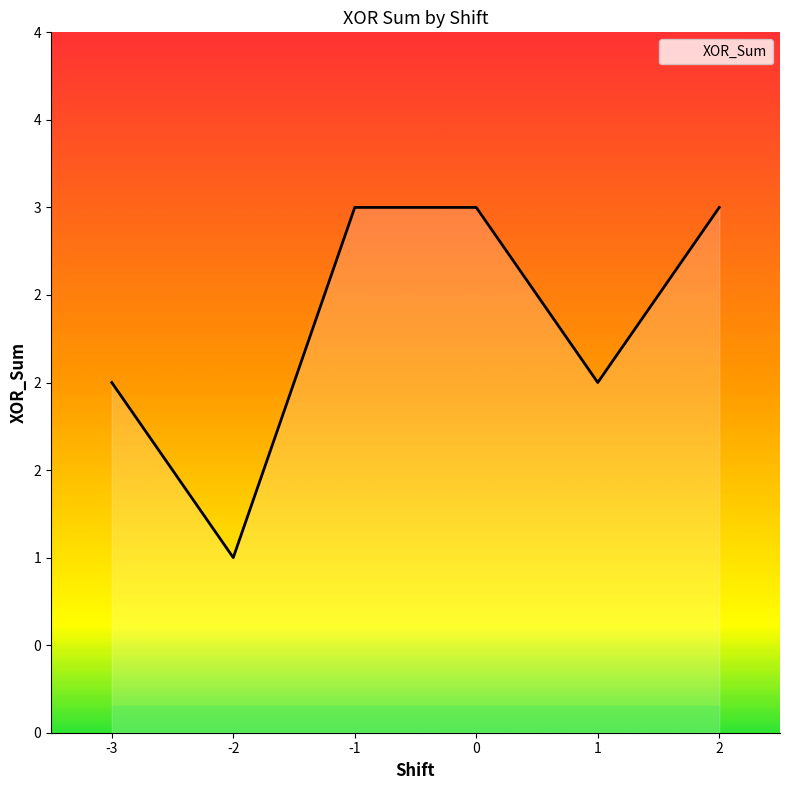

List the labels in order of value, smallest first.

-2, -3, 1, -1, 0, 2